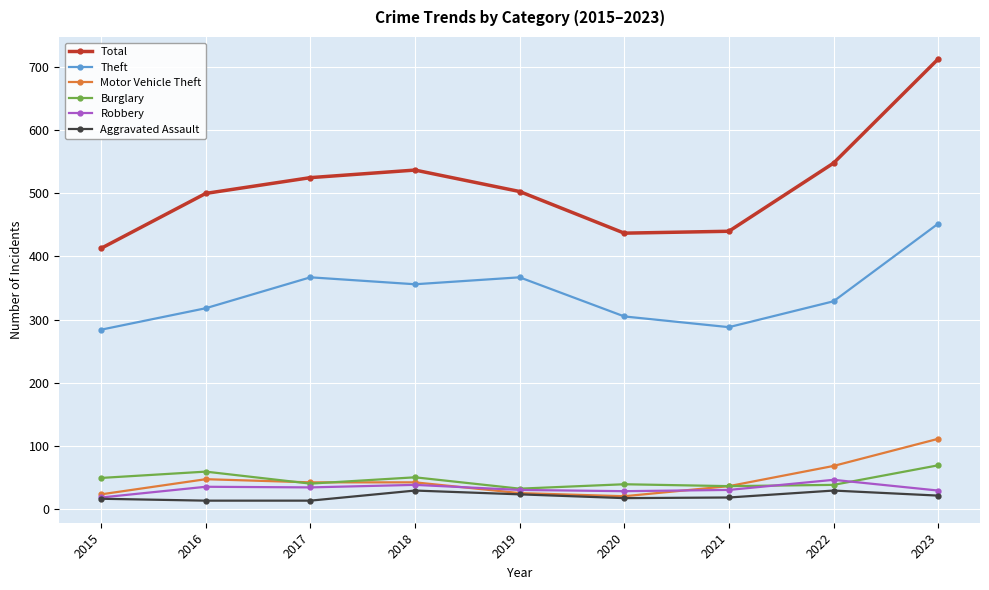

Is it true that Theft equals 176 at 2020?

False